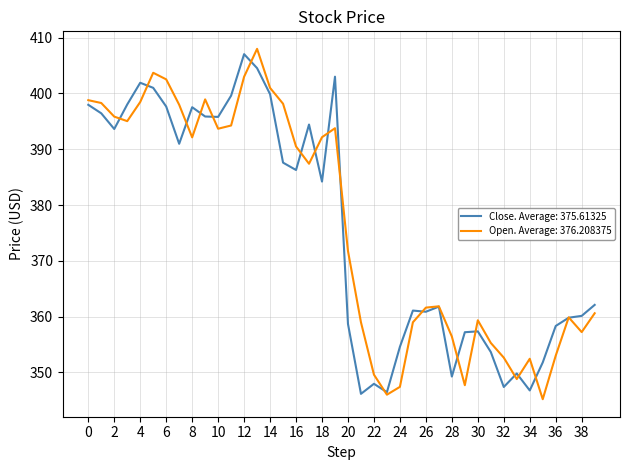

What is the smallest value displayed?

345.2